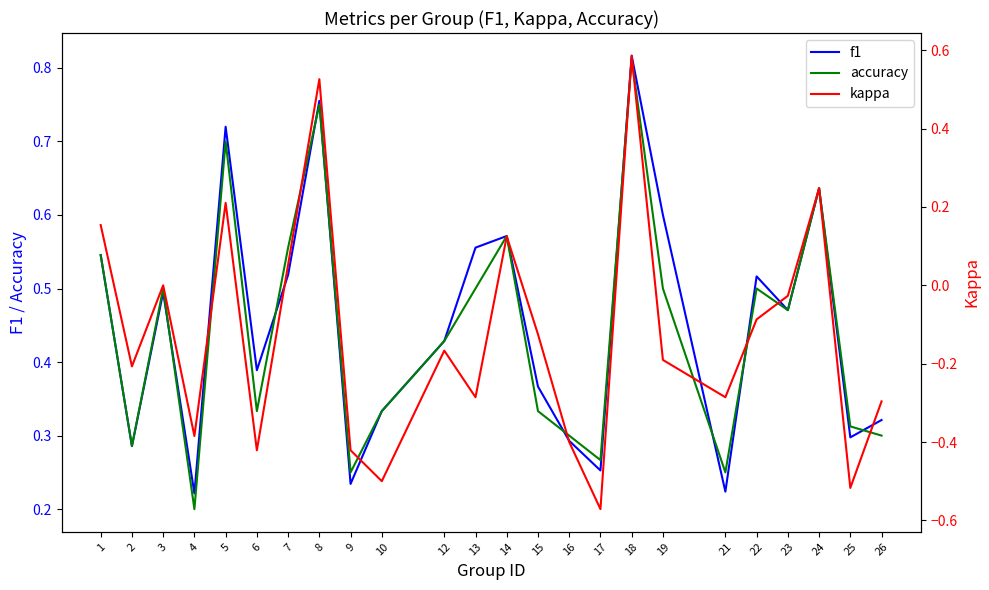

What are all the series names shown in the legend?

f1, accuracy, kappa